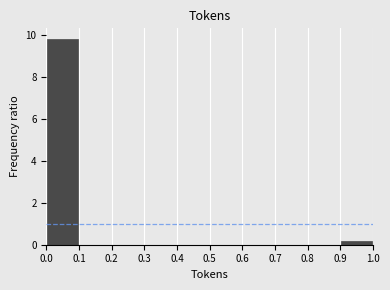

Reading left to right, list every bar in this chart as the range it spans on the x-axis followed by its height. The values are not printed on the chart, so give them approximately, as read against the axis.

0.0 to 0.1: 9.8
0.1 to 0.2: 0
0.2 to 0.3: 0
0.3 to 0.4: 0
0.4 to 0.5: 0
0.5 to 0.6: 0
0.6 to 0.7: 0
0.7 to 0.8: 0
0.8 to 0.9: 0
0.9 to 1.0: under 0.2